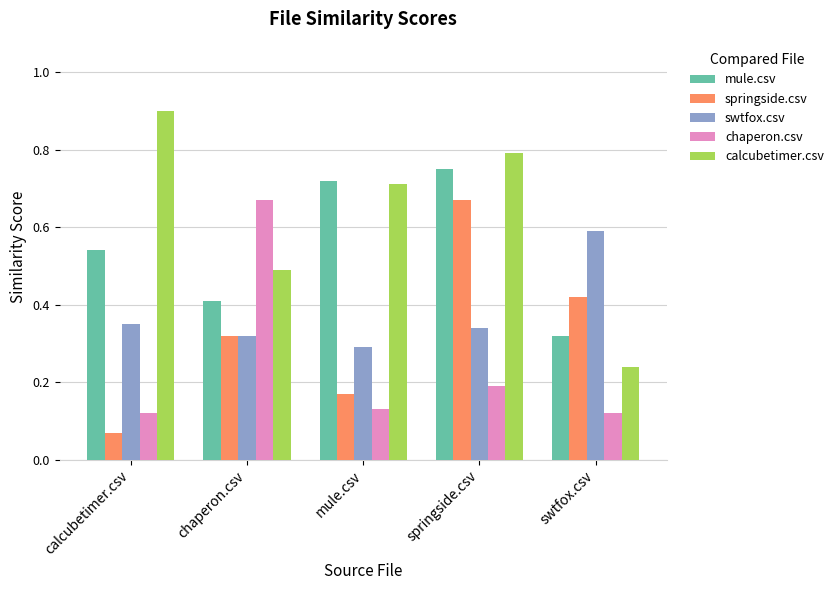

Does the chart contain any negative values?

No